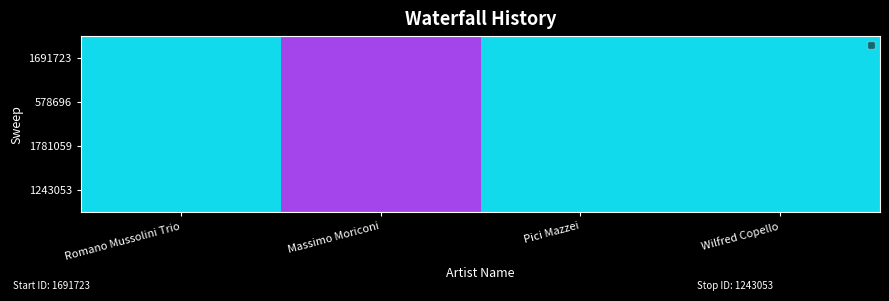

The 1691723 series shows 519417 at Massimo Moriconi. True or false?

False